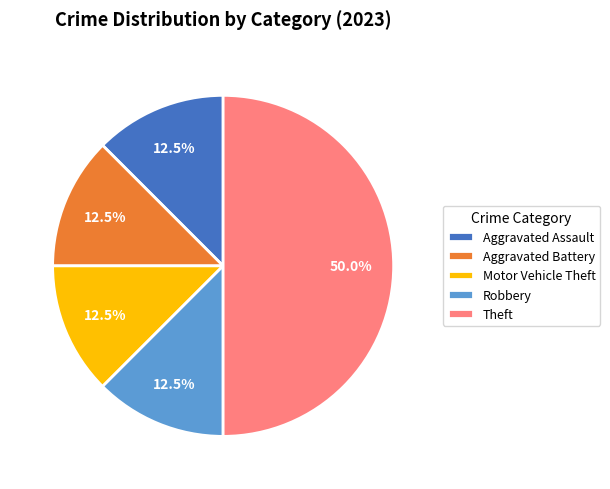

Does Robbery account for over 50% of the chart?

No